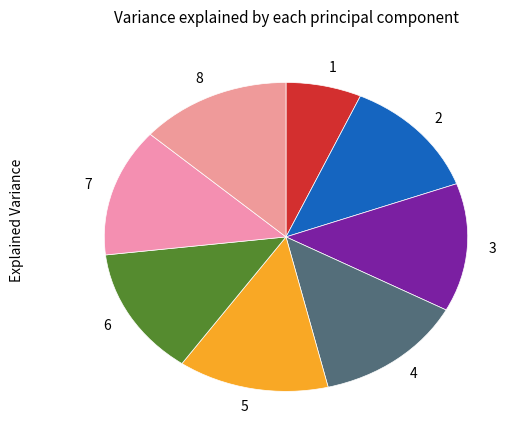

Is it true that 4 is 13% of the pie?

True